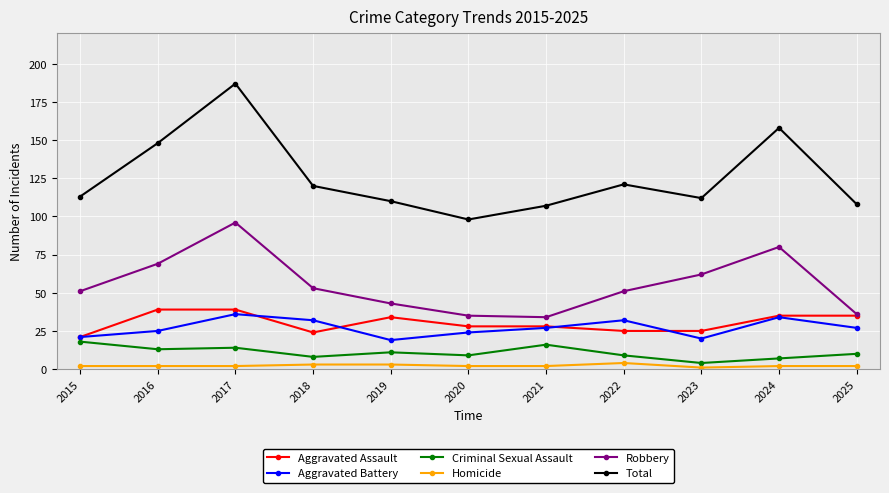

What is the maximum value for Total?

187